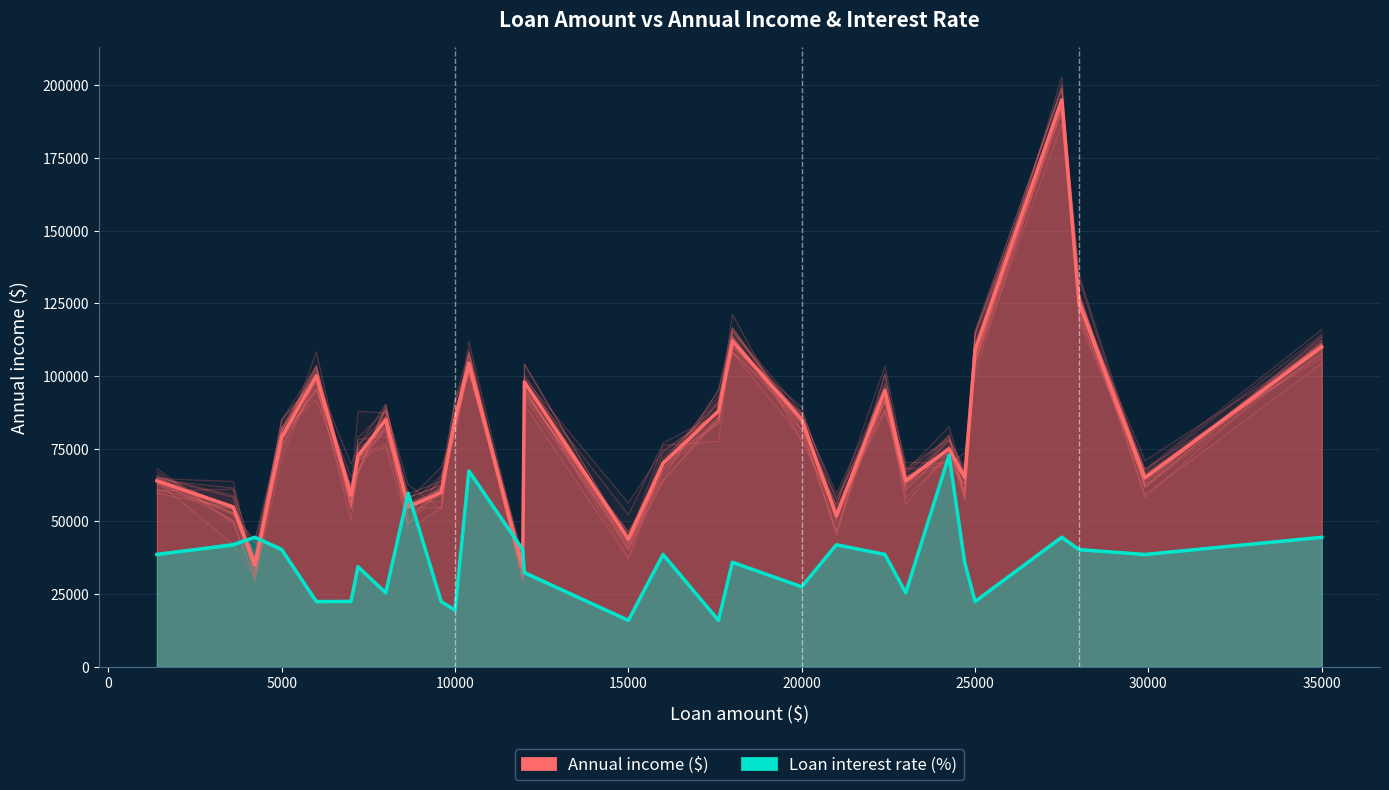

What are all the series names shown in the legend?

Annual income ($), Loan interest rate (%)